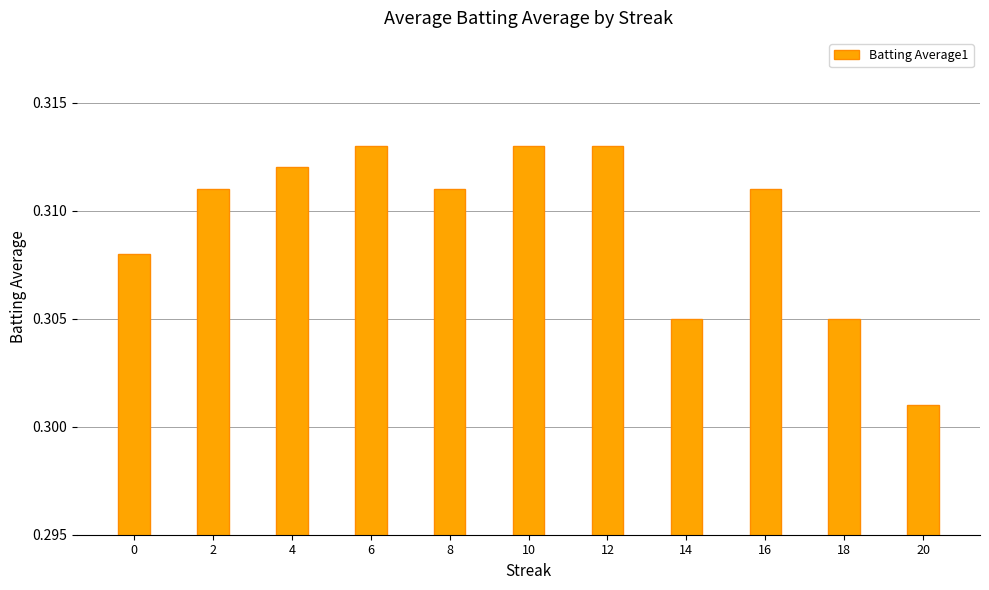

Where is the data nearest to the value 0?

20